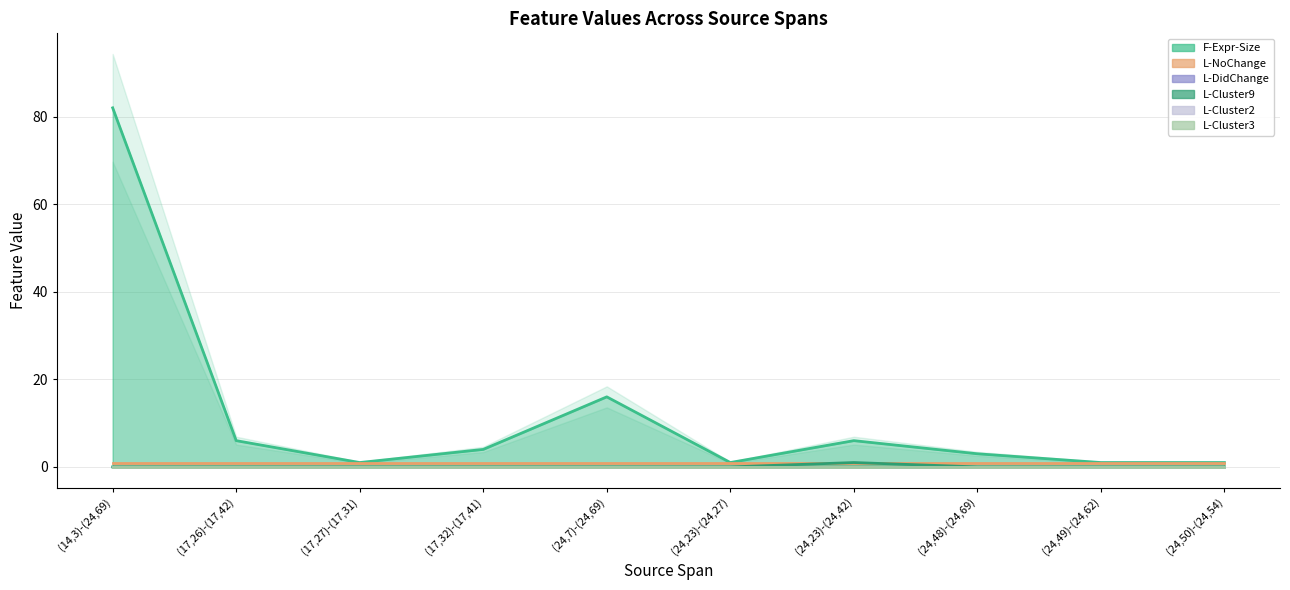

At which label is L-DidChange closest to 0?

(14,3)-(24,69)